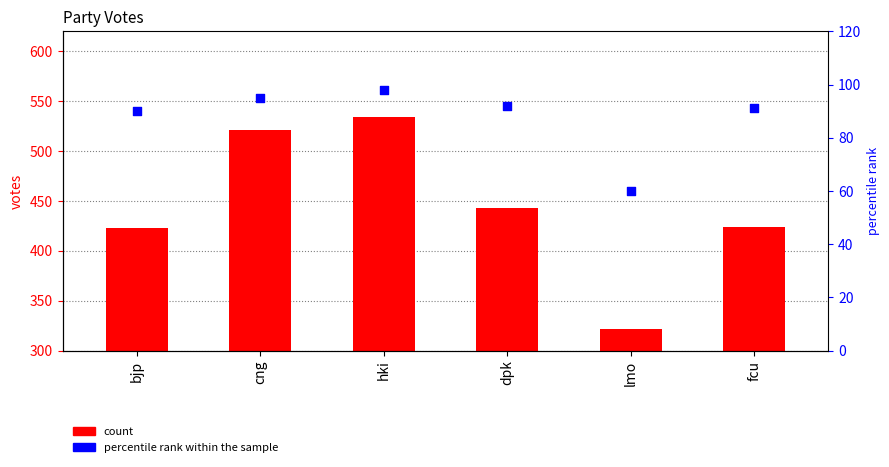

Between dpk and cng, which is larger?

cng